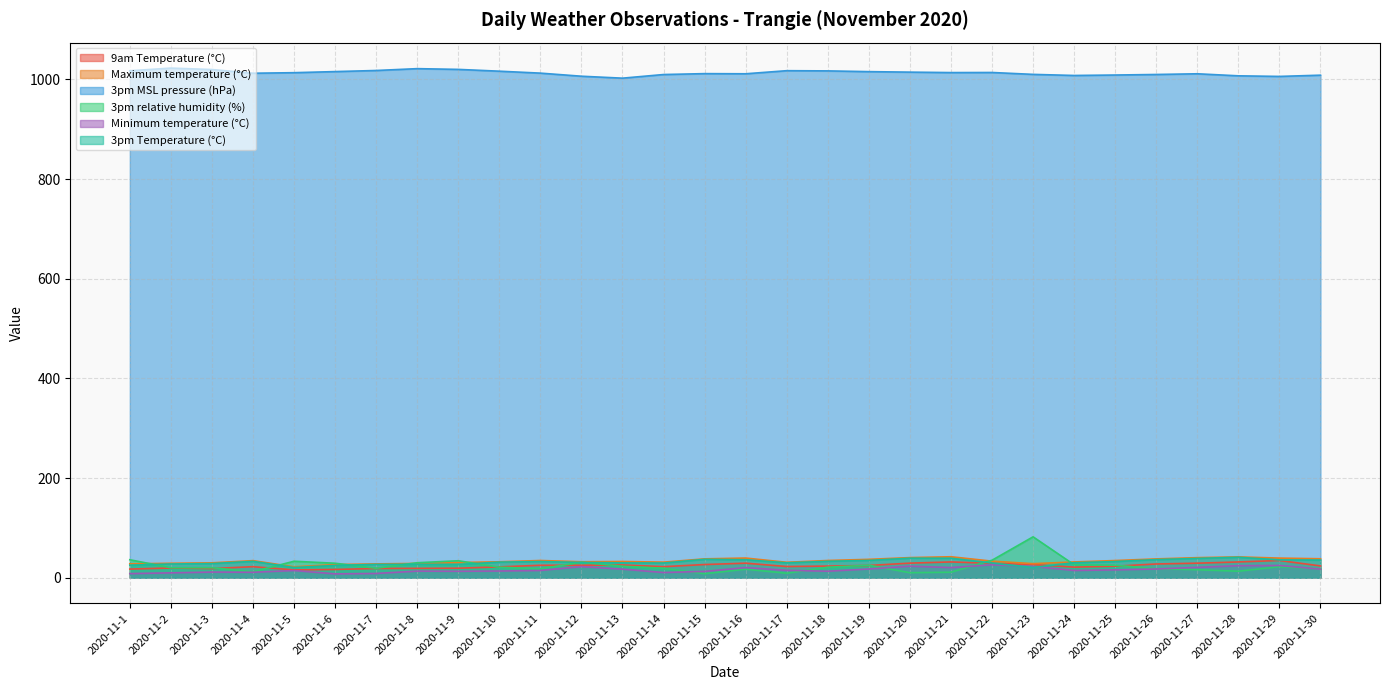

Where does the Minimum temperature (°C) series first go above 14?

2020-11-5